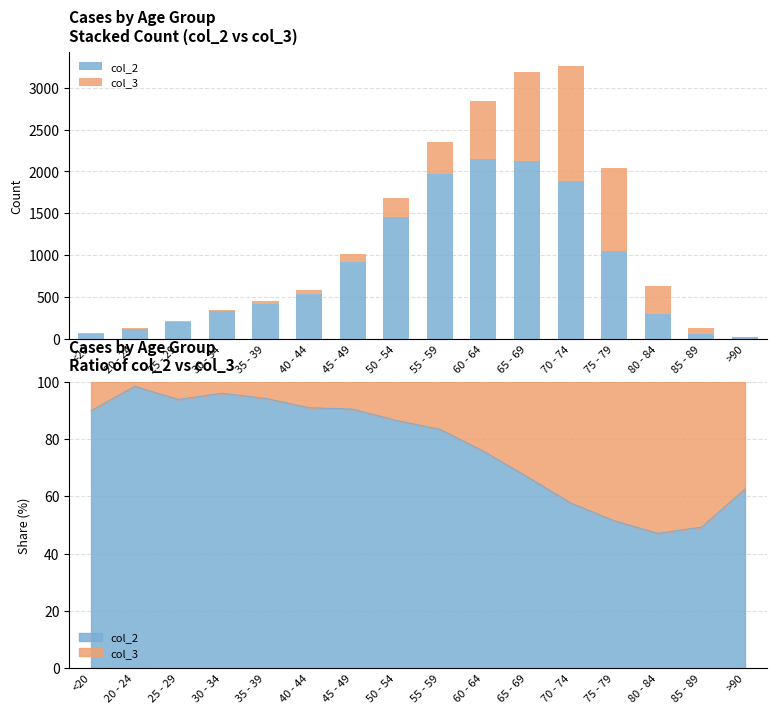

How many categories are shown in the chart?

16